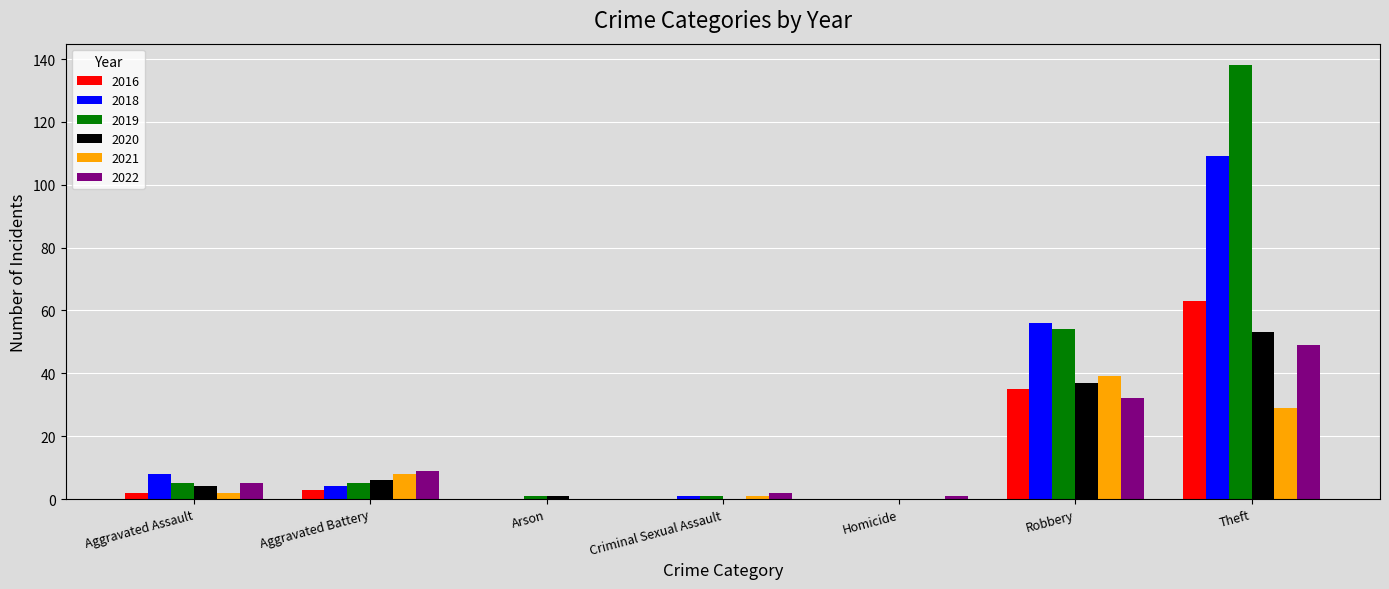

True or false: 2022 has a value of 2 at Criminal Sexual Assault.

True